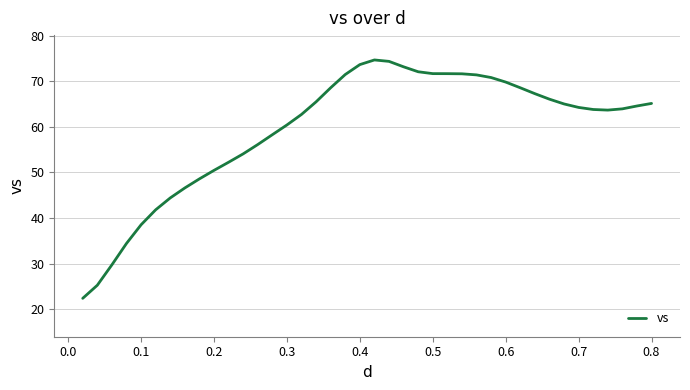

What is the maximum value shown in the chart?

74.7